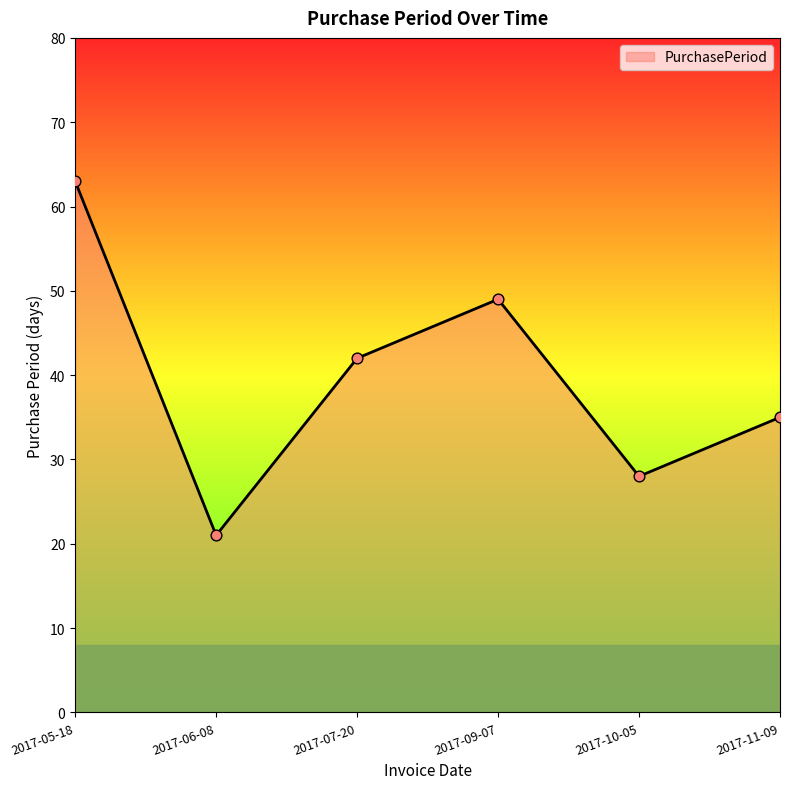

What is the change in value from 2017-06-08 to 2017-07-20?

+21